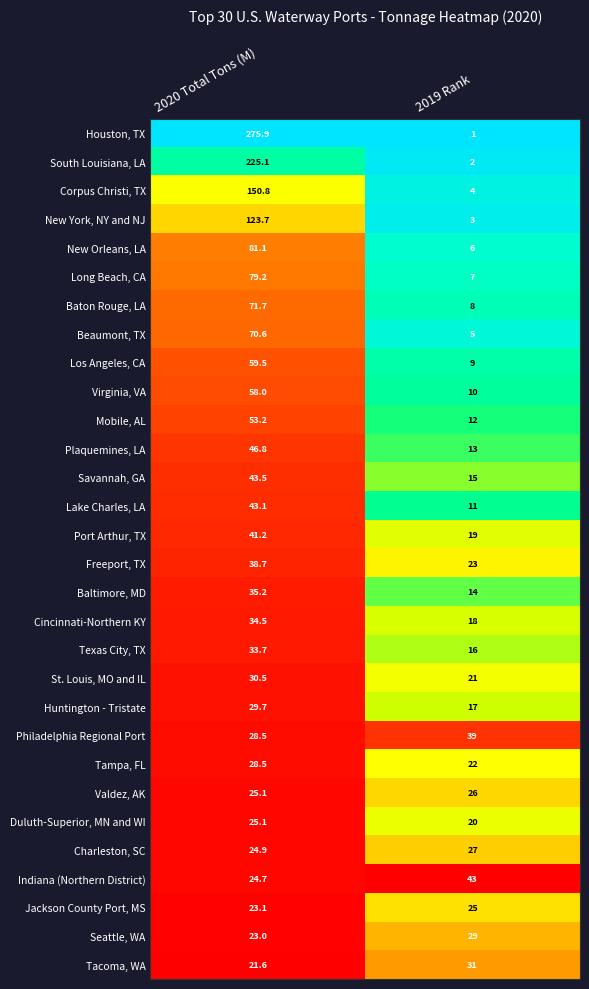

Which series has the largest total across all categories?

Houston, TX